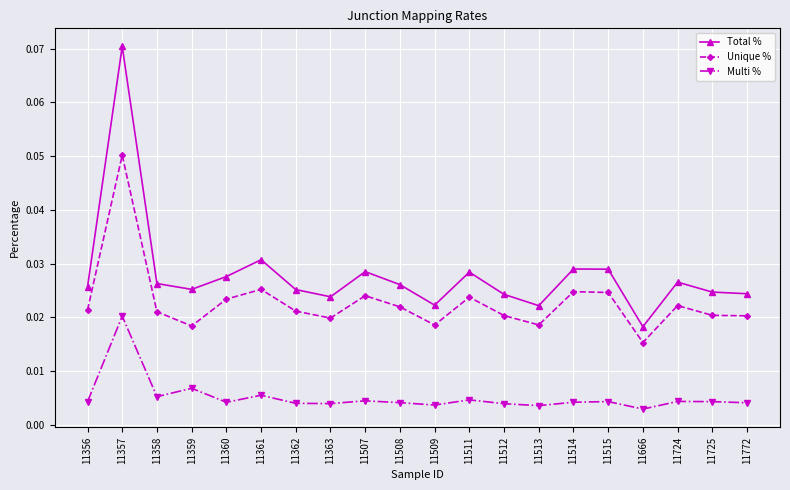

Is this an area chart (filled region under the line)?

No